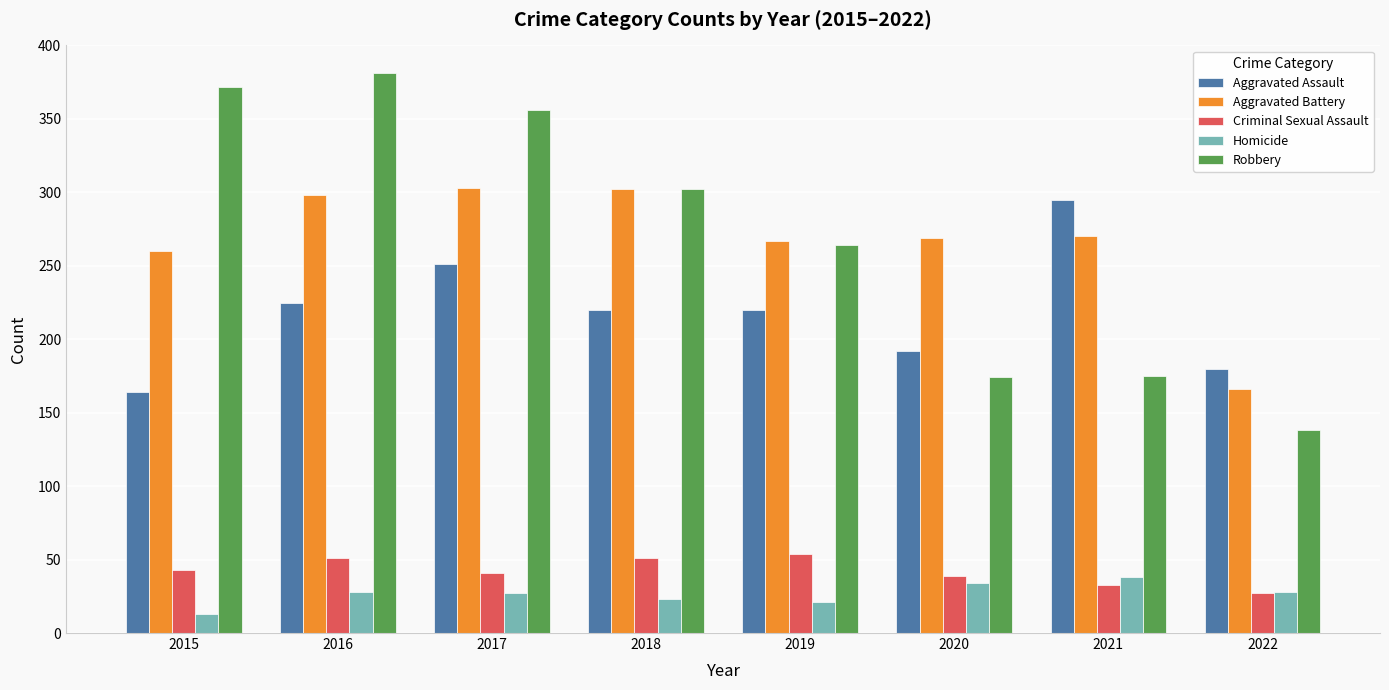

What is the value of the Robbery bar at the 5th from the left?

264